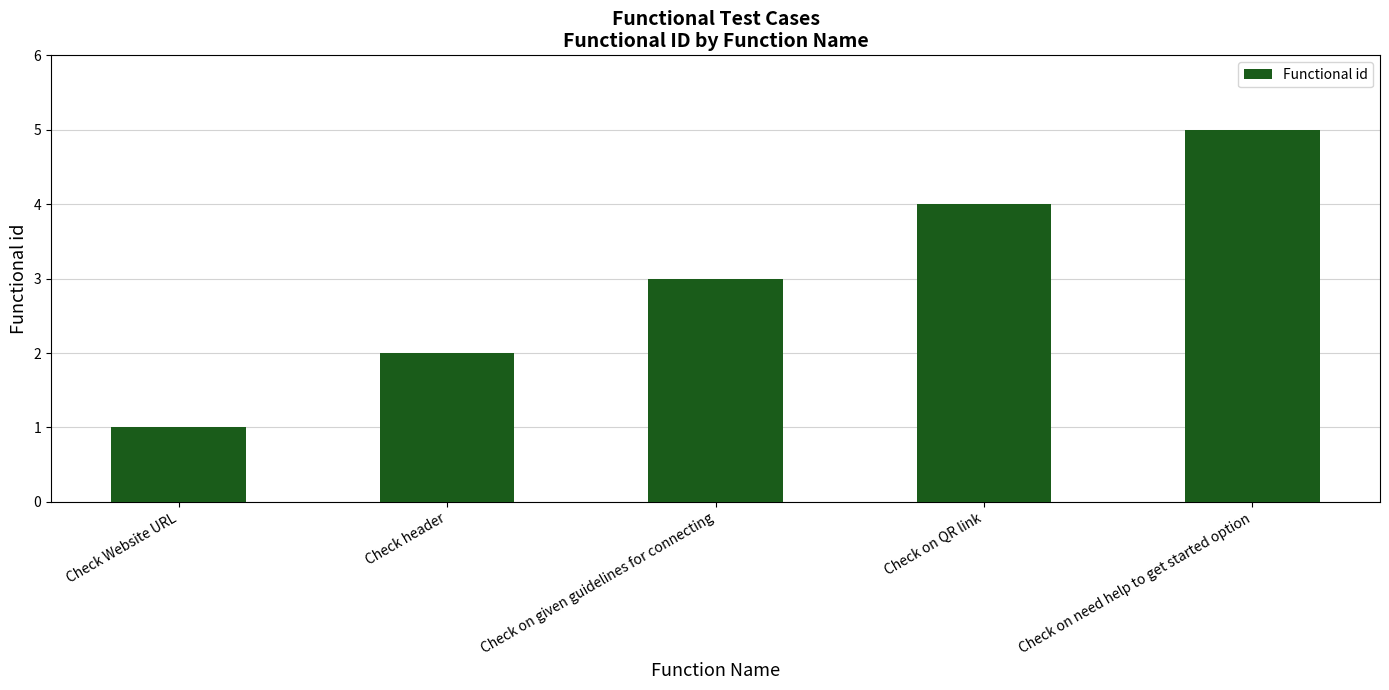

What is the minimum value shown in the chart?

1